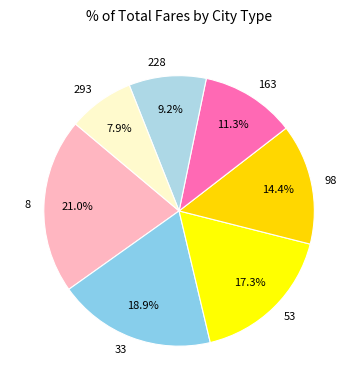

Which category has the biggest portion of the pie?

8